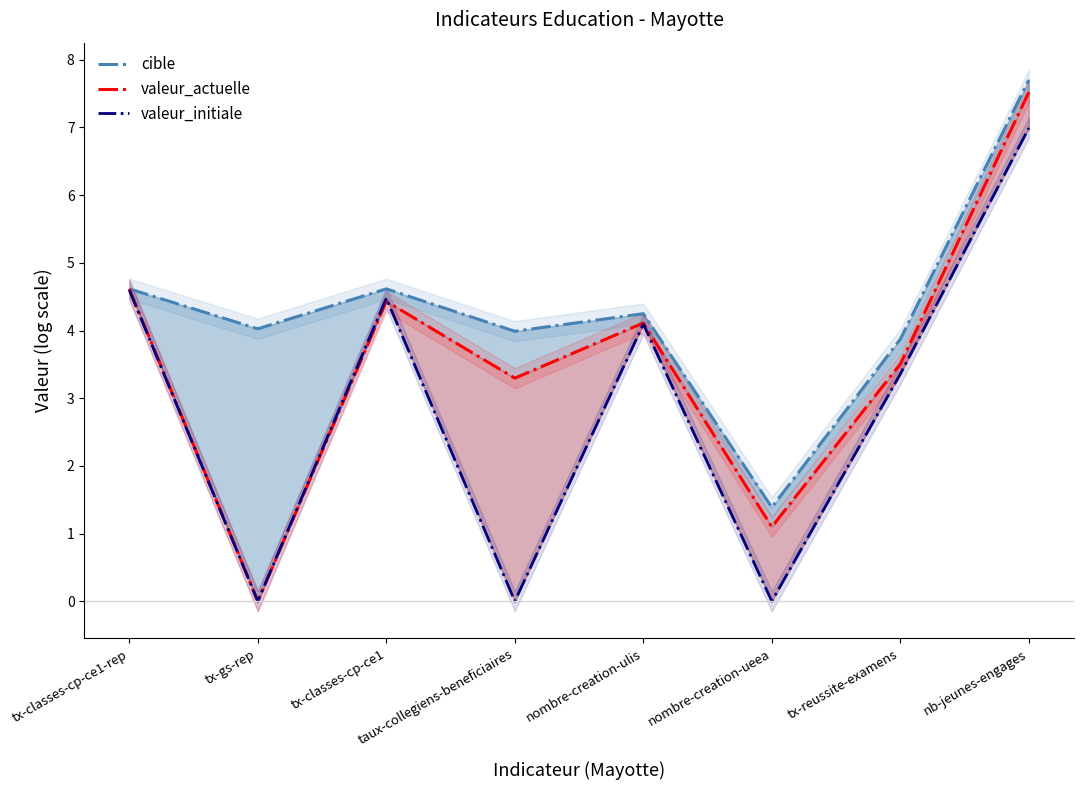

What is the difference between the second highest and second lowest values in the valeur_actuelle series?

3.5